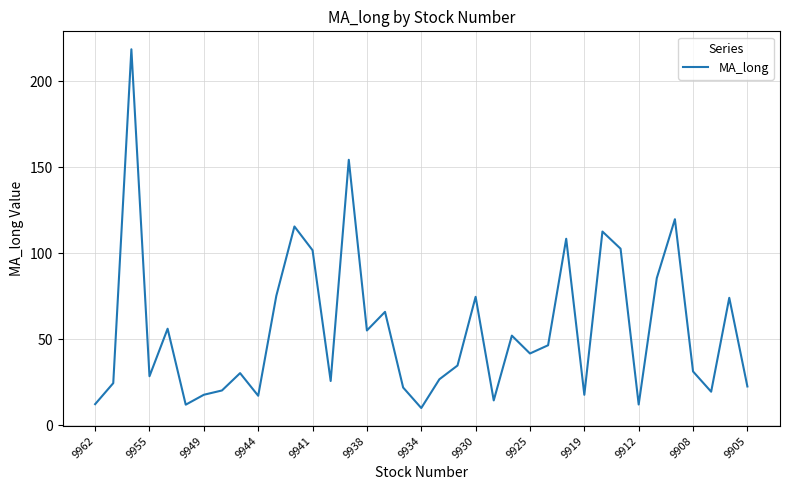

What is the minimum value shown in the chart?

9.9